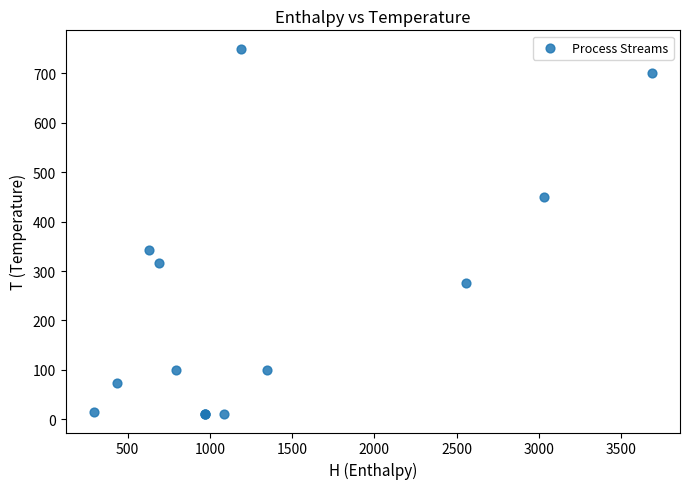

What Y value in the scatter plot is closest to 380?

343.4